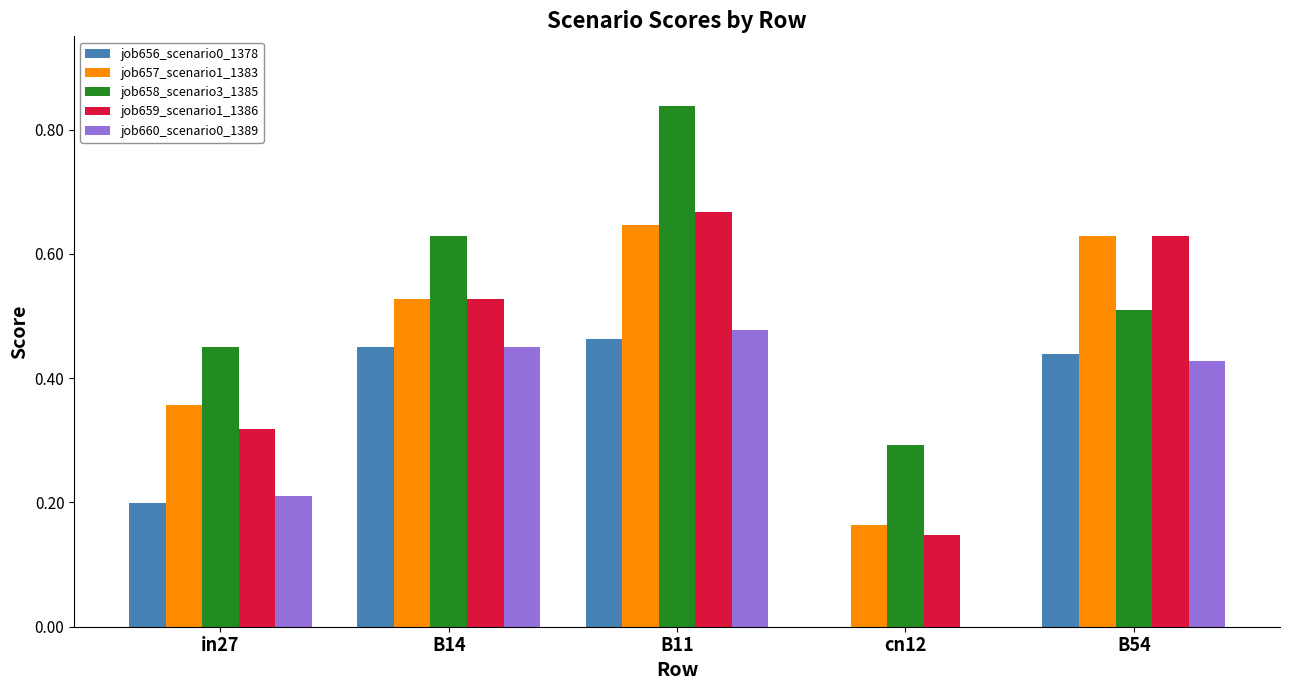

The job660_scenario0_1389 series shows 0.2 at in27. True or false?

True